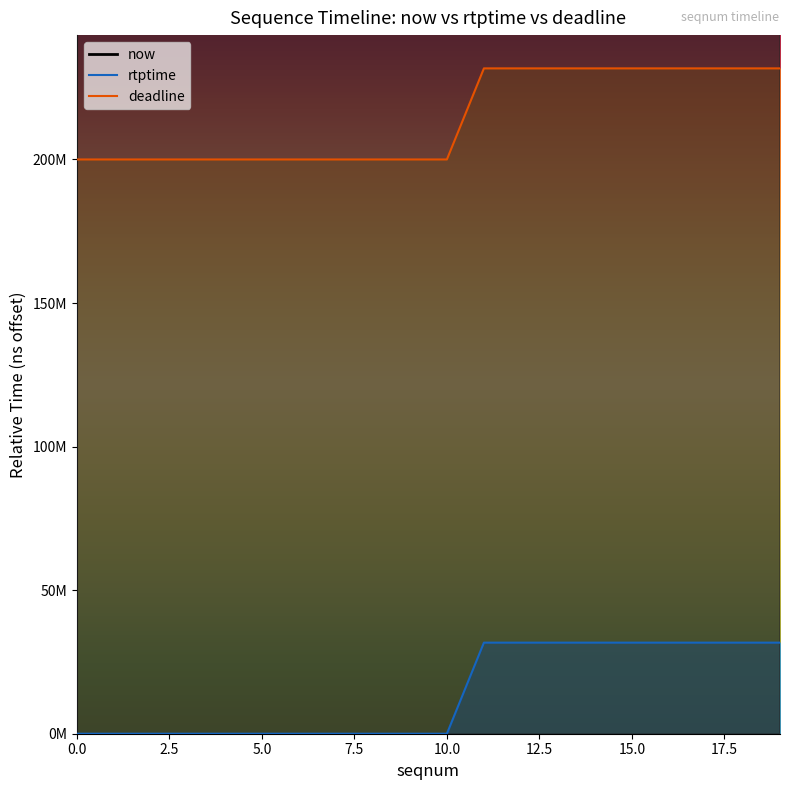

Between 7 and 18, which series saw the biggest shift?

now